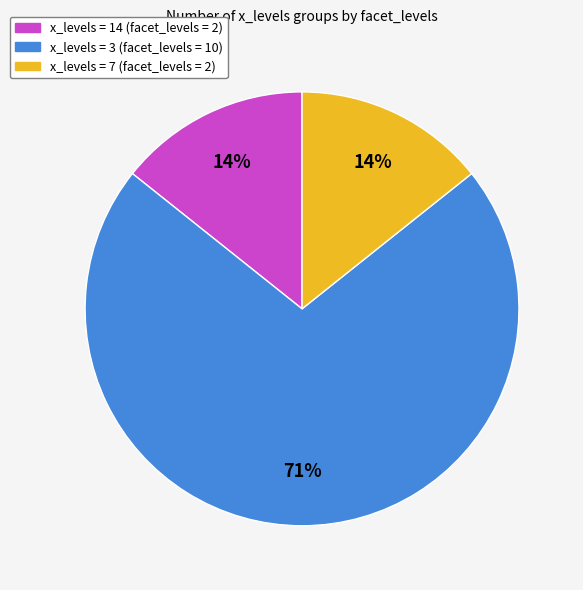

To the nearest percent, what is the combined percentage of x_levels = 3 (facet_levels = 10) and x_levels = 14 (facet_levels = 2)?

86%